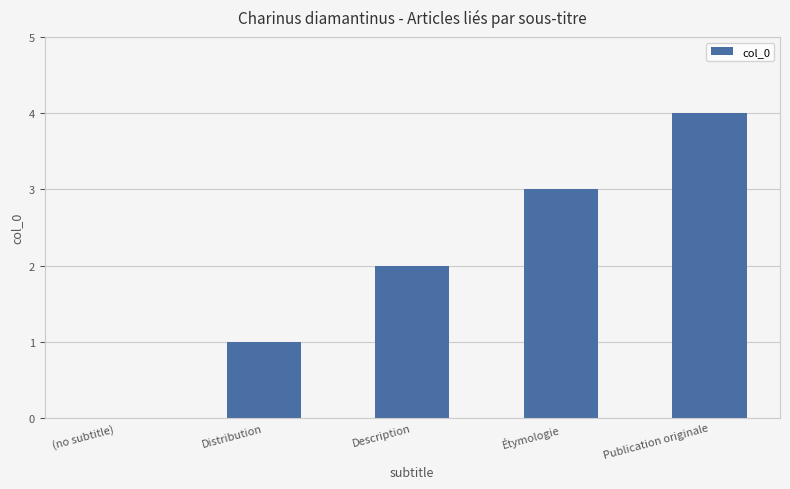

Which label corresponds to the largest value in the chart?

Publication originale